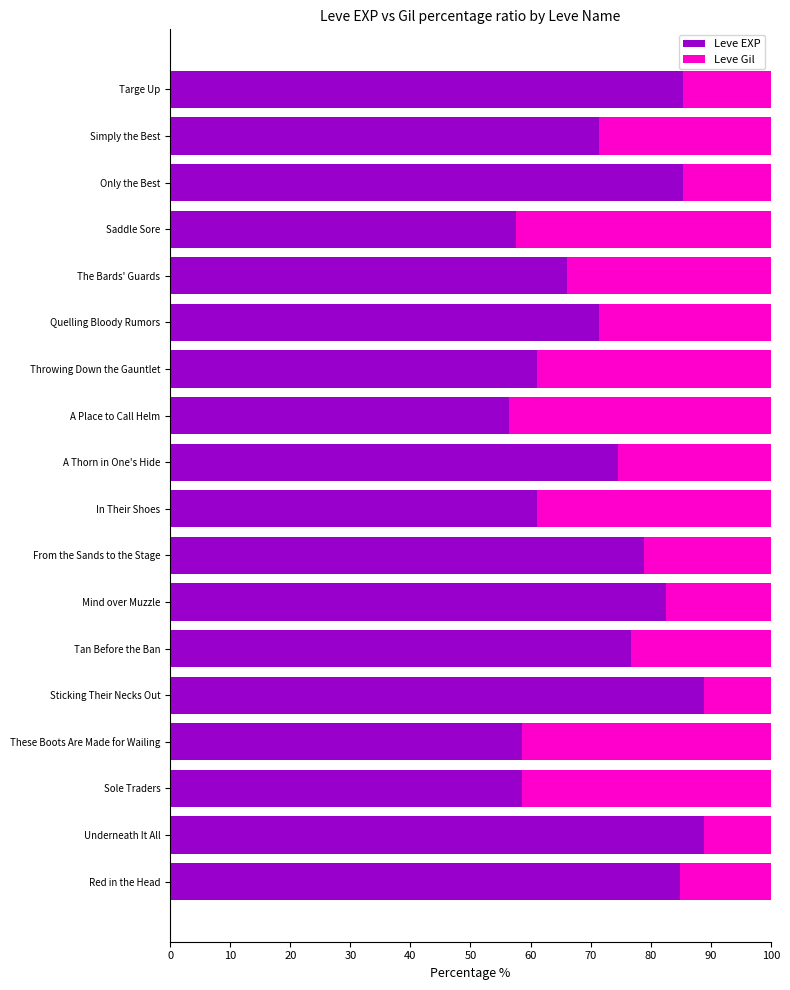

How many distinct data groups are displayed?

2